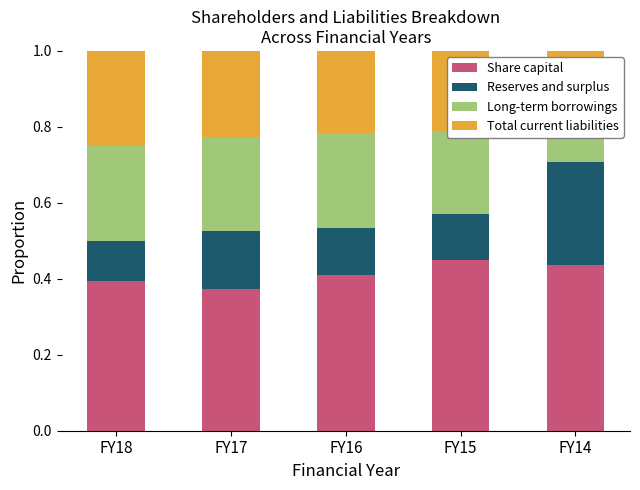

The Share capital series shows 0.6 at FY18. True or false?

False